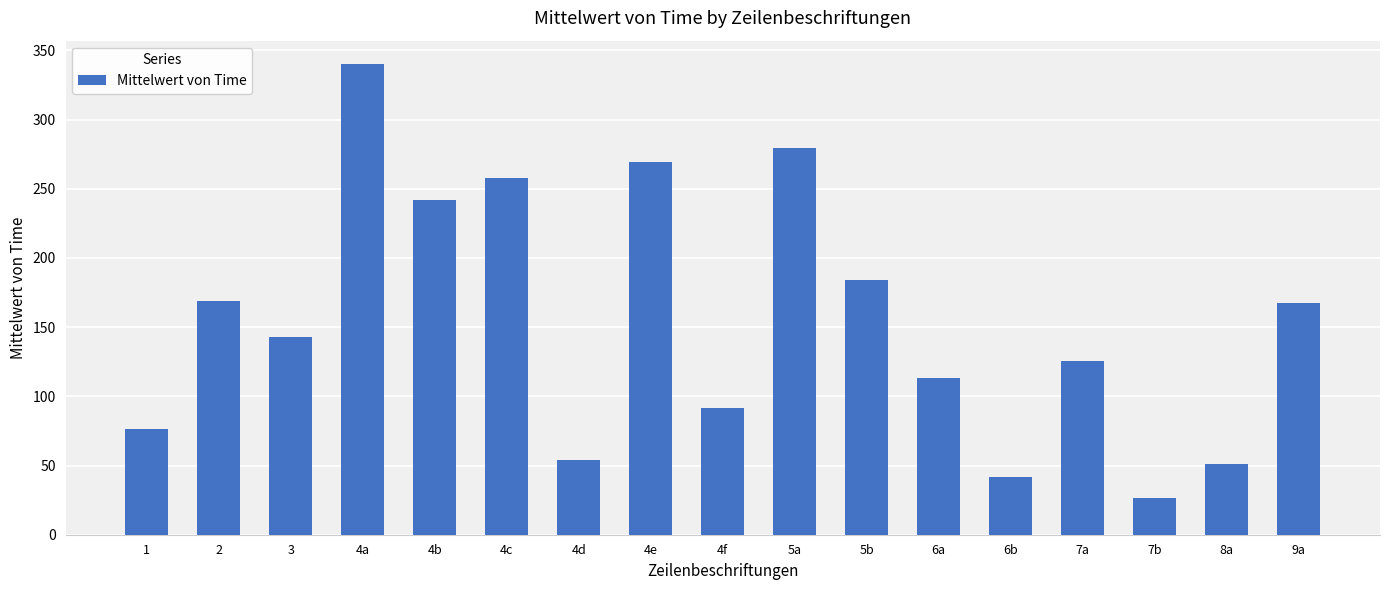

Where does the data first go above 142?

2